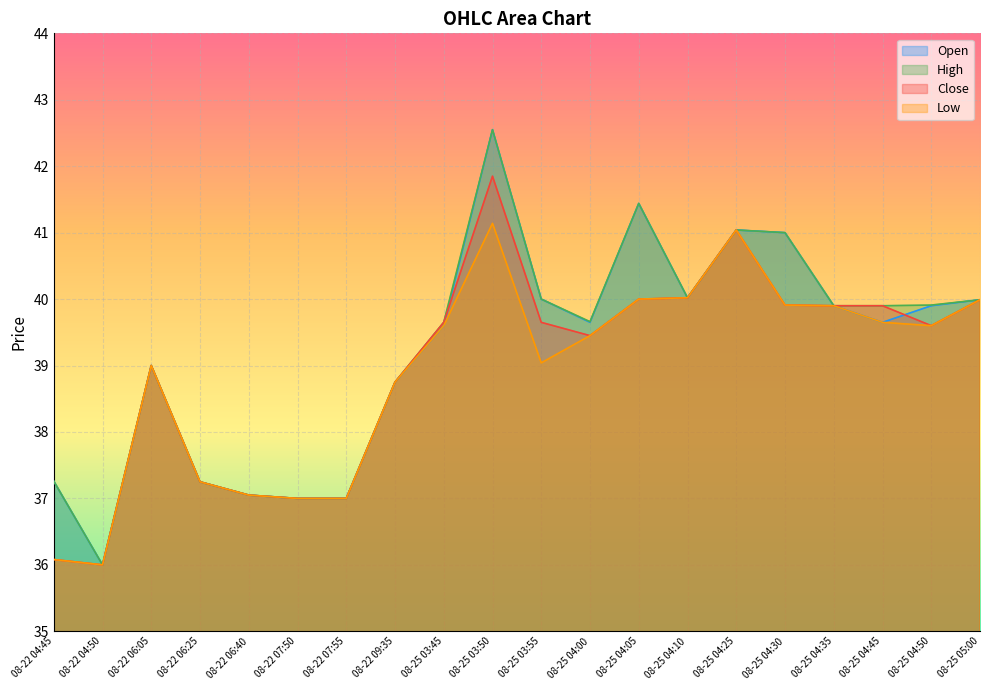

Which has a higher value, 08-25 04:30 or 08-25 05:00?

08-25 04:30